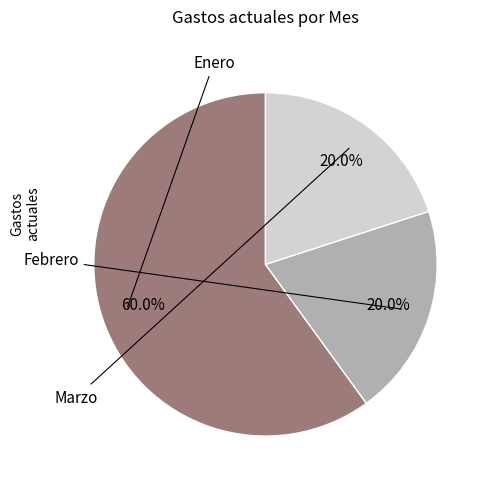

To the nearest percent, what is the difference between the largest and smallest slice percentages?

40%